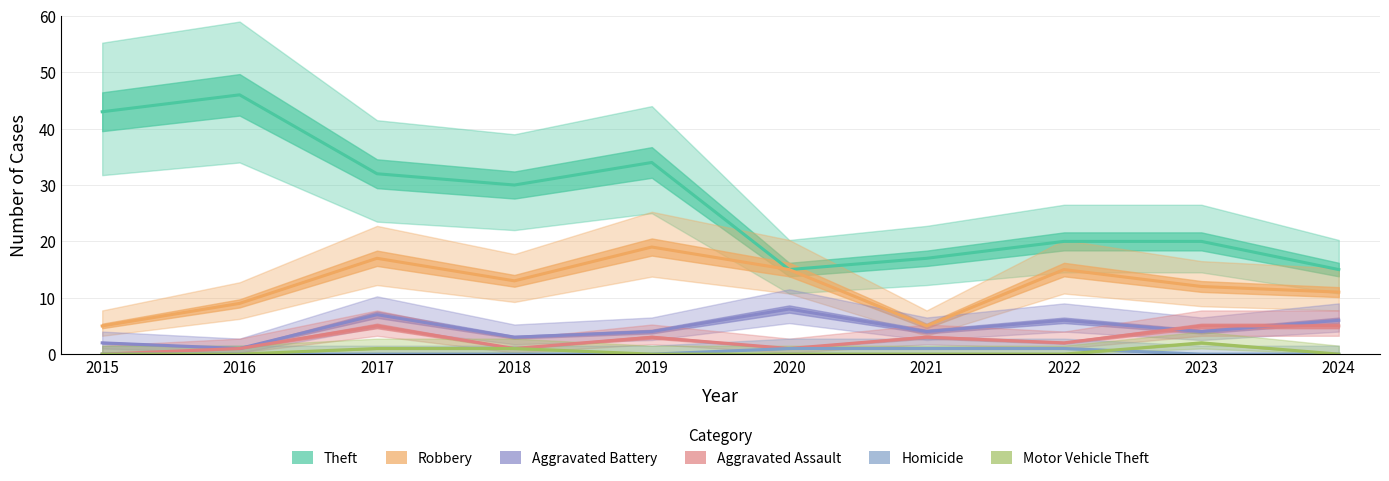

What is the greatest value displayed?

46